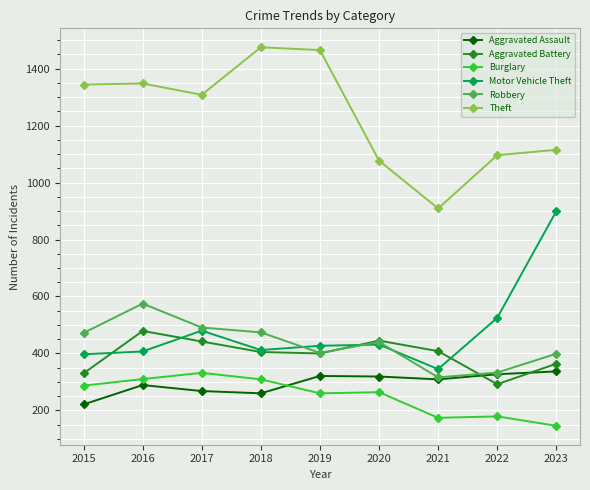

What is the difference between the second highest and second lowest values in the Robbery series?

158